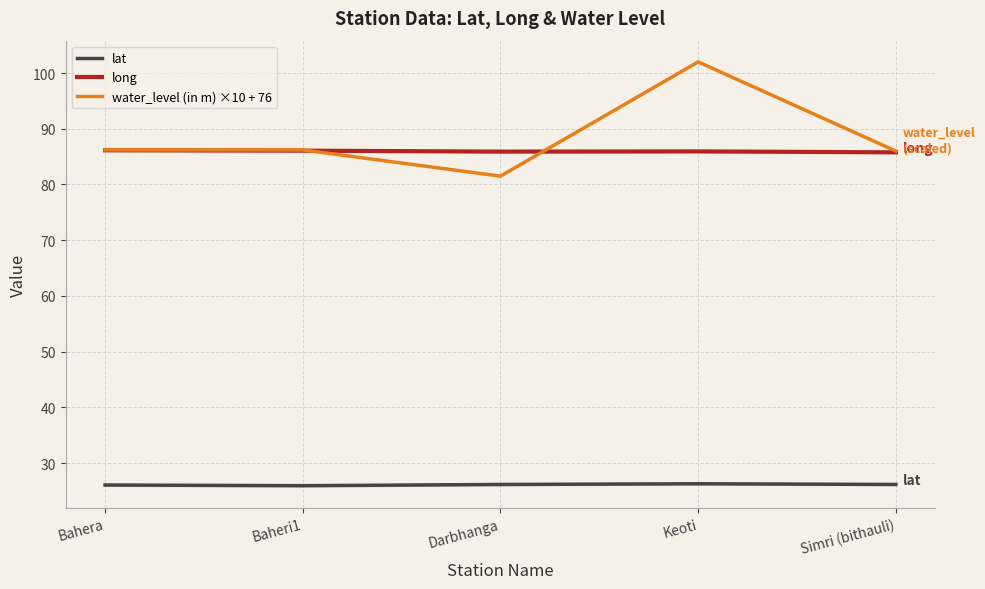

Reading left to right, extract all data points from this chart.

lat: Bahera=26.1	Baheri1=25.9	Darbhanga=26.2	Keoti=26.3	Simri (bithauli)=26.2
long: Bahera=86.1	Baheri1=86.1	Darbhanga=85.9	Keoti=85.9	Simri (bithauli)=85.8
water_level (in m) ×10 + 76: Bahera=86.2	Baheri1=86.2	Darbhanga=81.5	Keoti=102.0	Simri (bithauli)=86.0